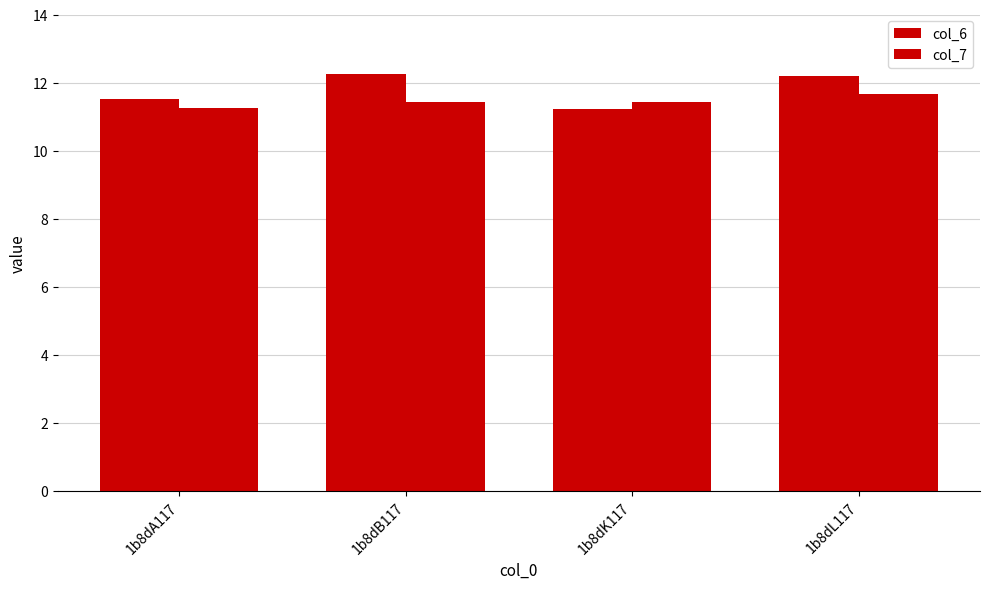

The col_7 series shows 17.3 at 1b8dB117. True or false?

False